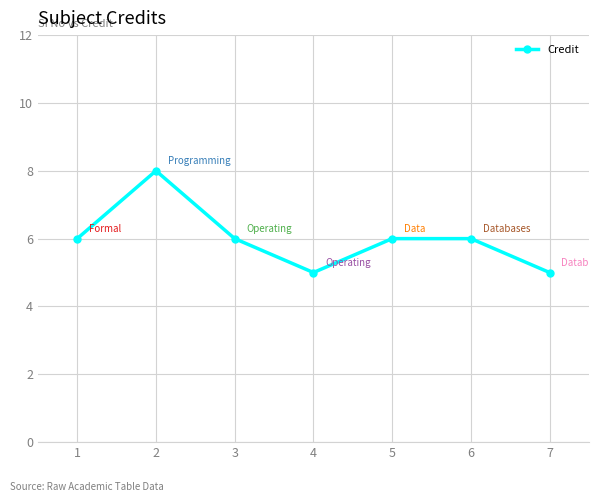

True or false: the data shows 5 at 4.

True